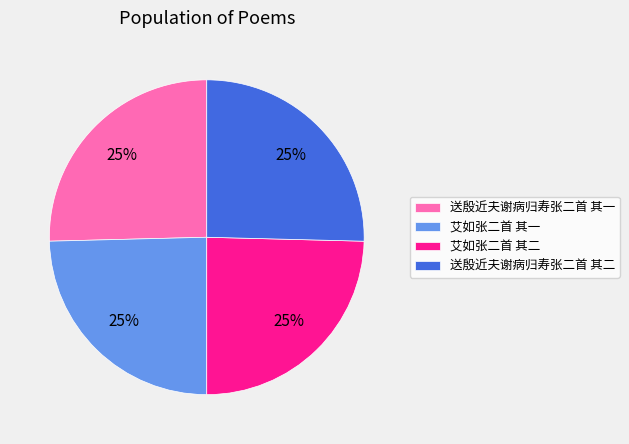

Count the number of slices in the pie.

4